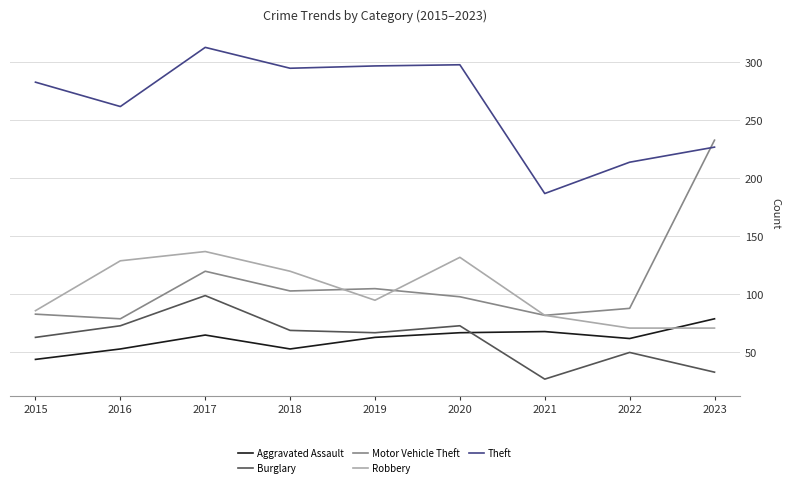

Is the value of Aggravated Assault at 2021 greater than the value of Theft at 2018?

No